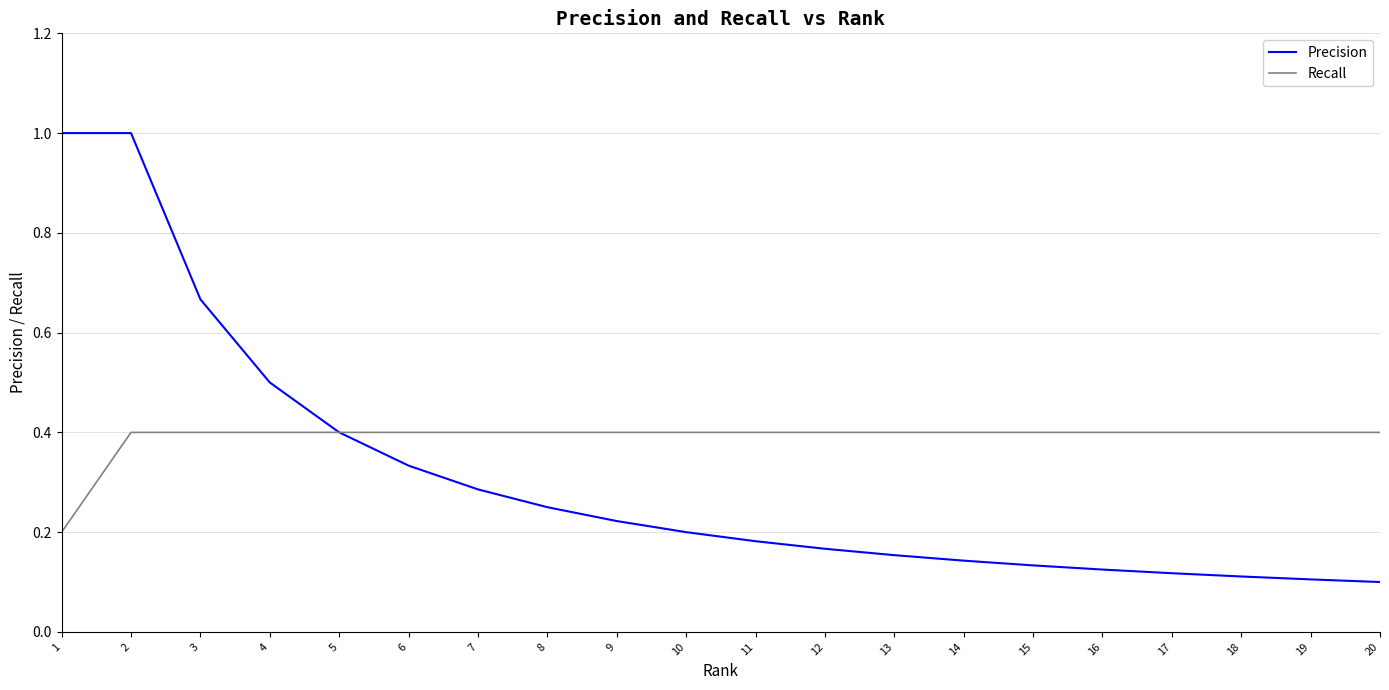

The Precision series shows 0.2 at 13. True or false?

True